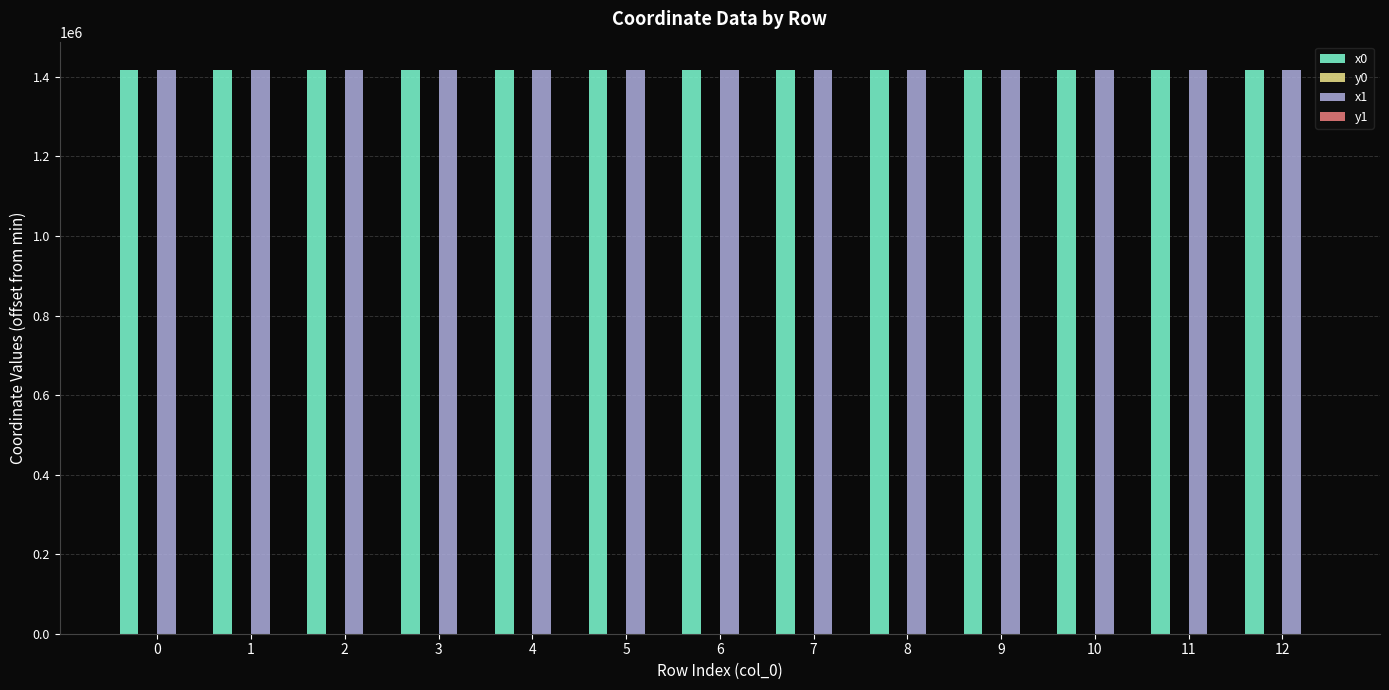

What is the maximum value shown in the chart?

1417857.6